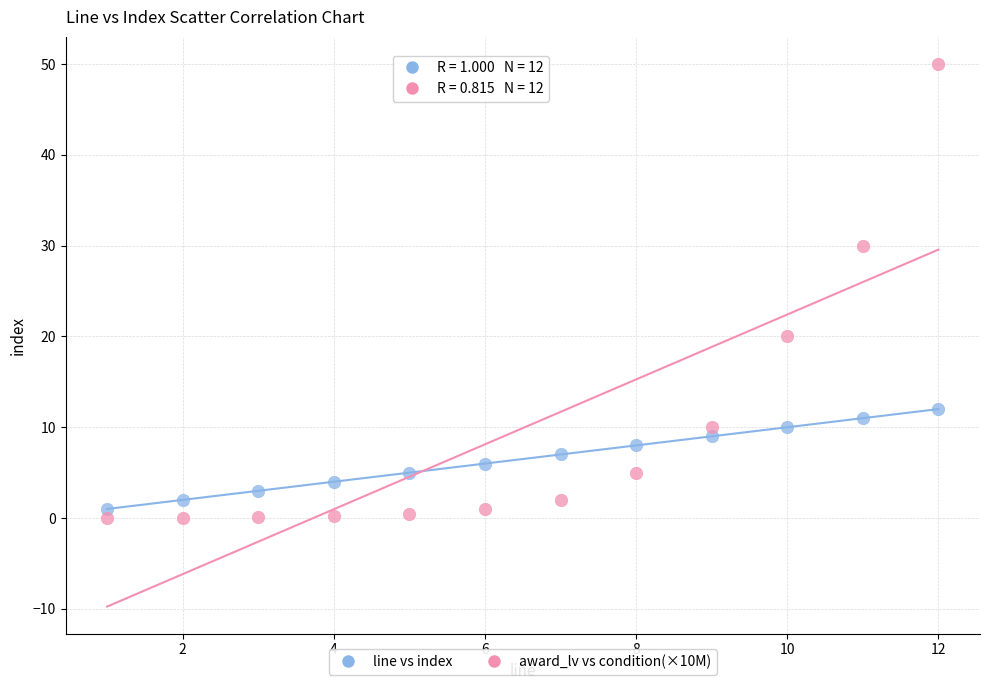

Which series reaches the minimum Y coordinate?

award_lv vs condition(×10M)